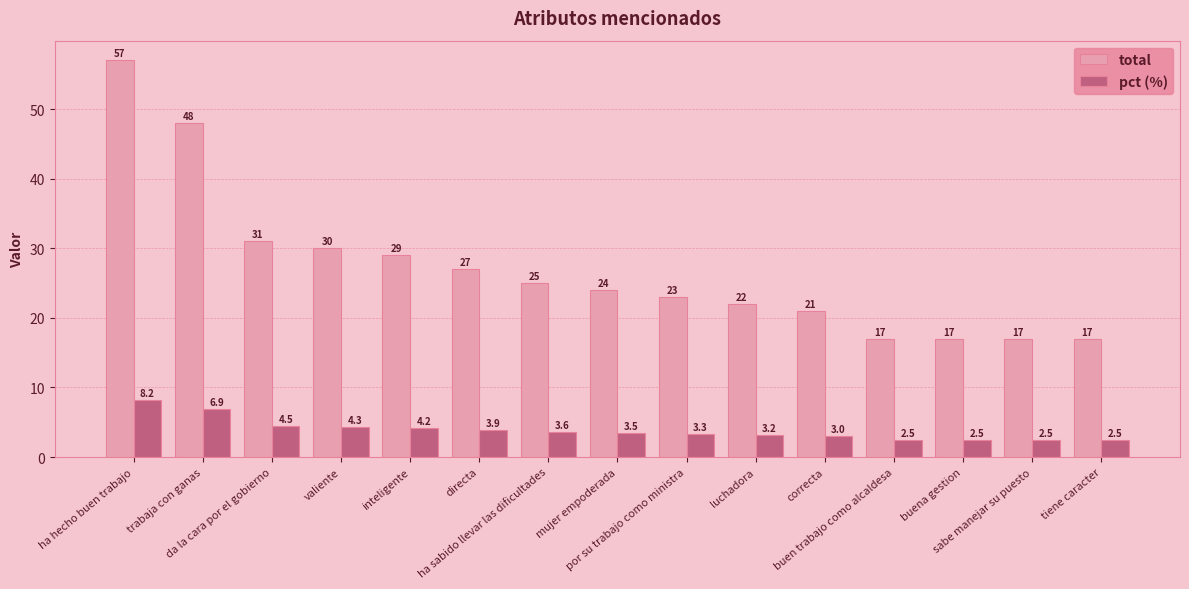

How many groups of bars are there?

15